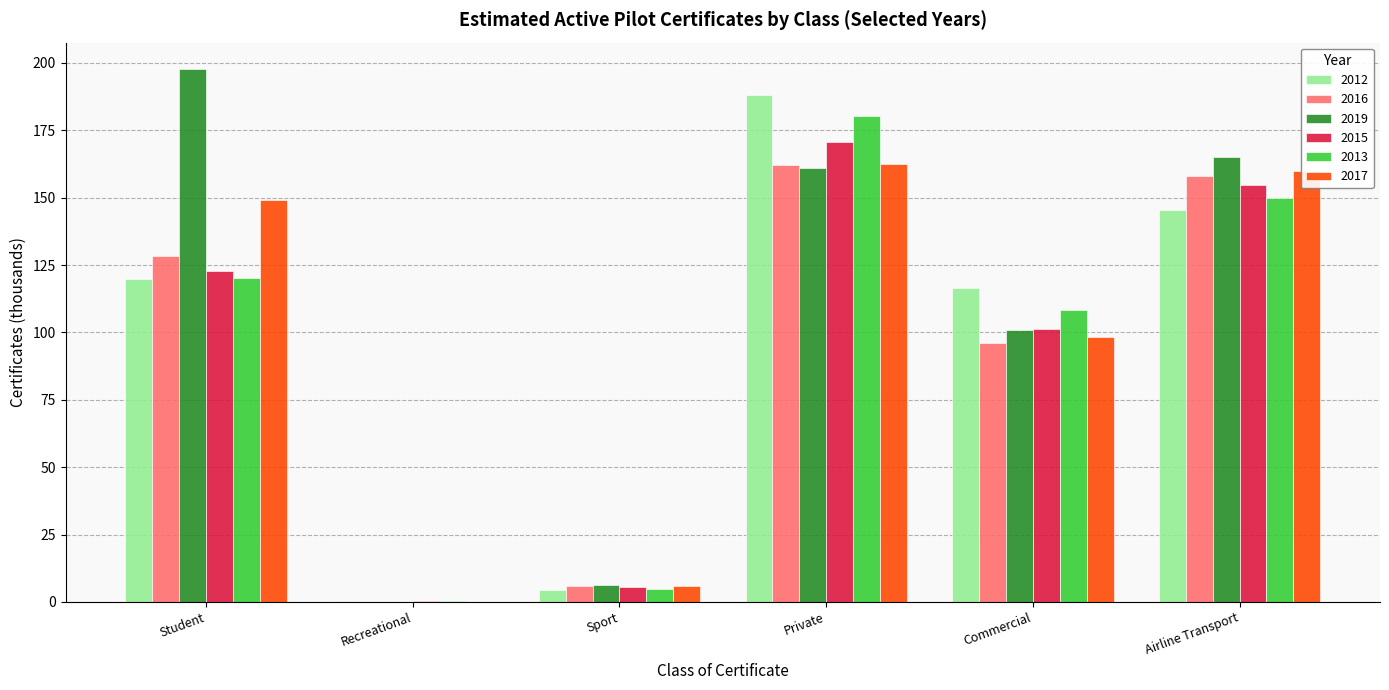

The 2015 series shows 101.2 at Commercial. True or false?

True